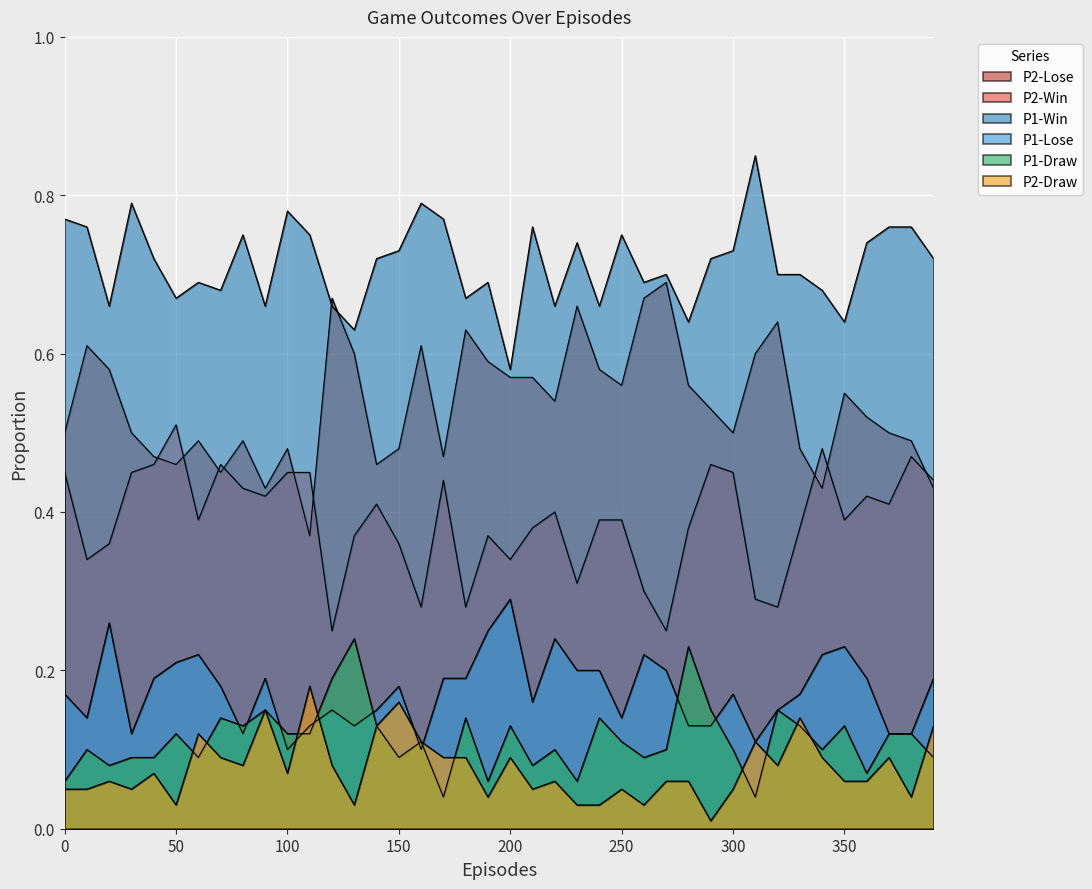

Is it true that P2-Lose equals 0.3 at 190?

False